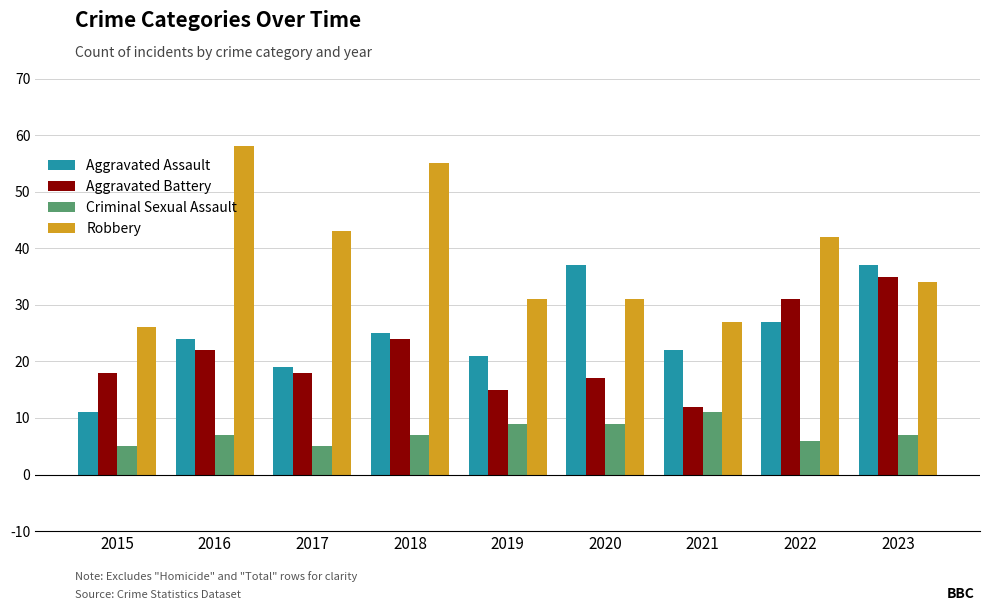

Which series has the largest range (max minus min)?

Robbery